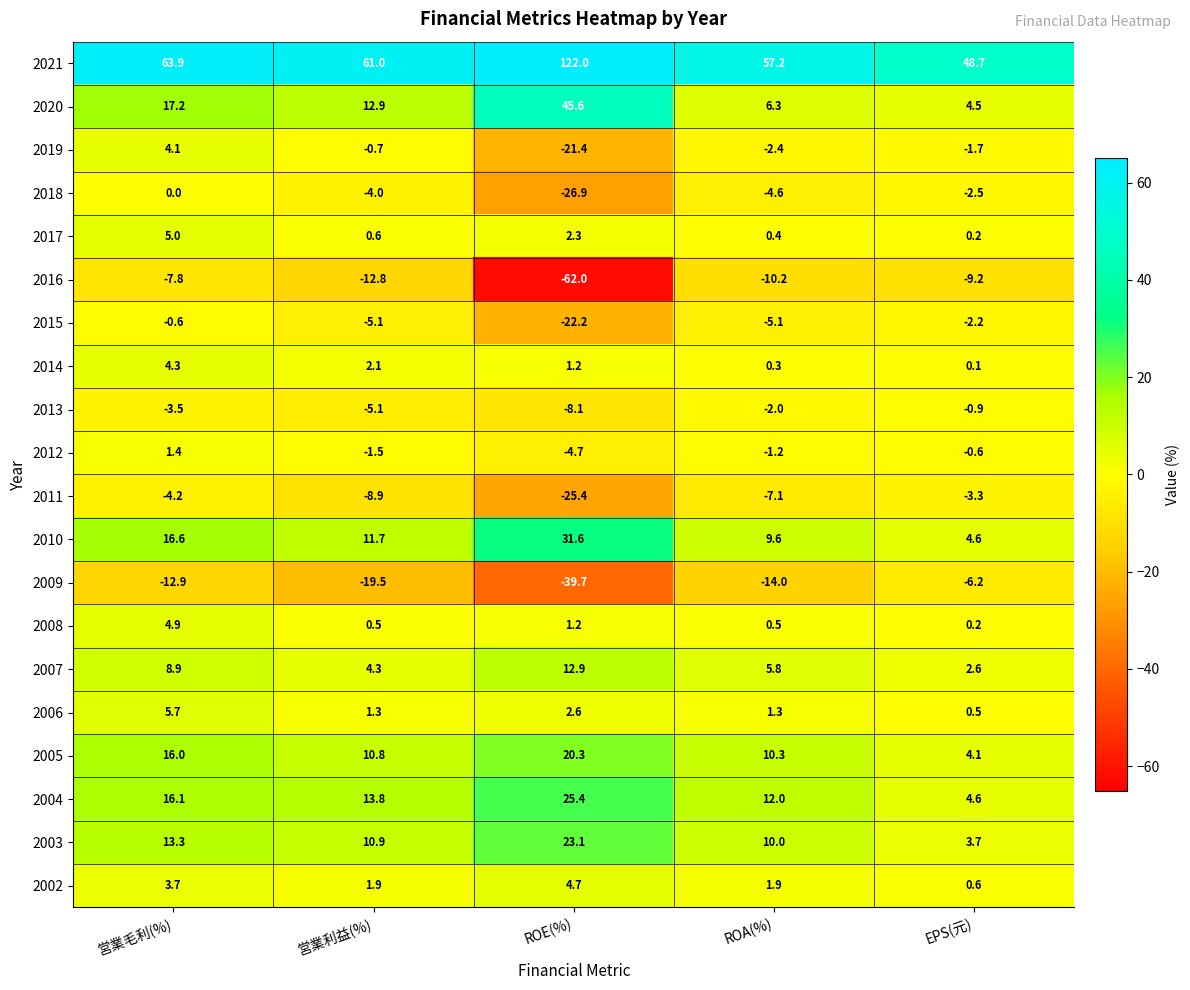

Rank the series by their maximum value, from highest to lowest.

2021, 2020, 2010, 2004, 2003, 2005, 2007, 2006, 2017, 2008, 2002, 2014, 2019, 2012, 2018, 2015, 2013, 2011, 2009, 2016